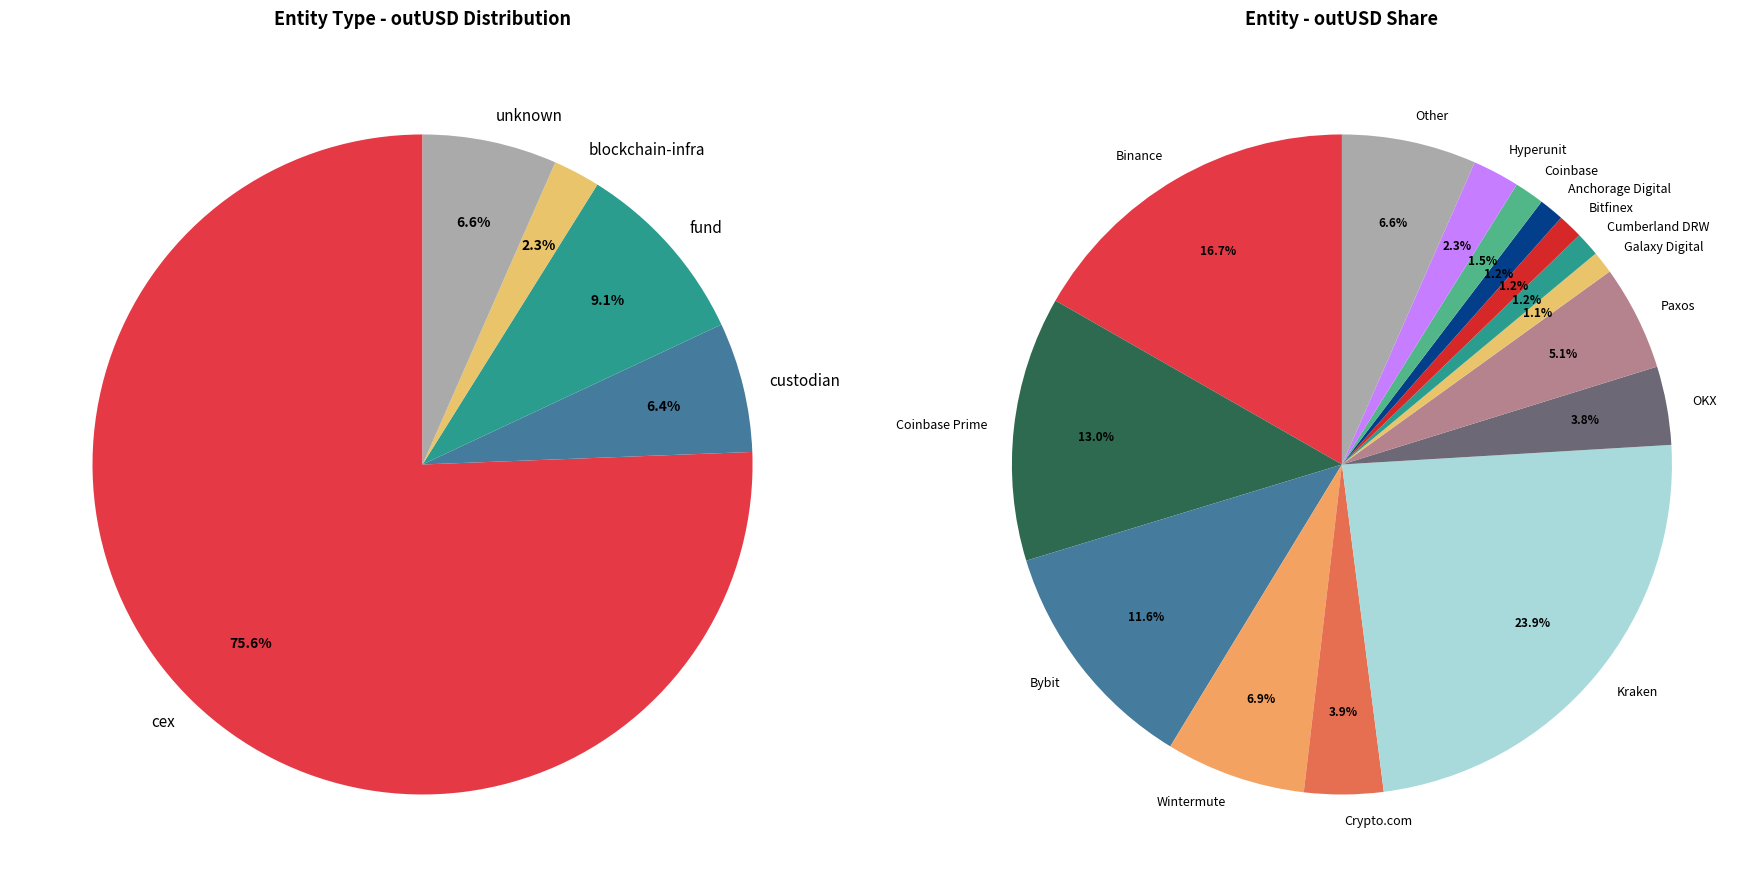

Rank the categories by value from highest to lowest.

Kraken, Binance, Coinbase Prime, Bybit, Wintermute, Other, Paxos, Crypto.com, OKX, Hyperunit, Coinbase, Bitfinex, Anchorage Digital, Cumberland DRW, Galaxy Digital